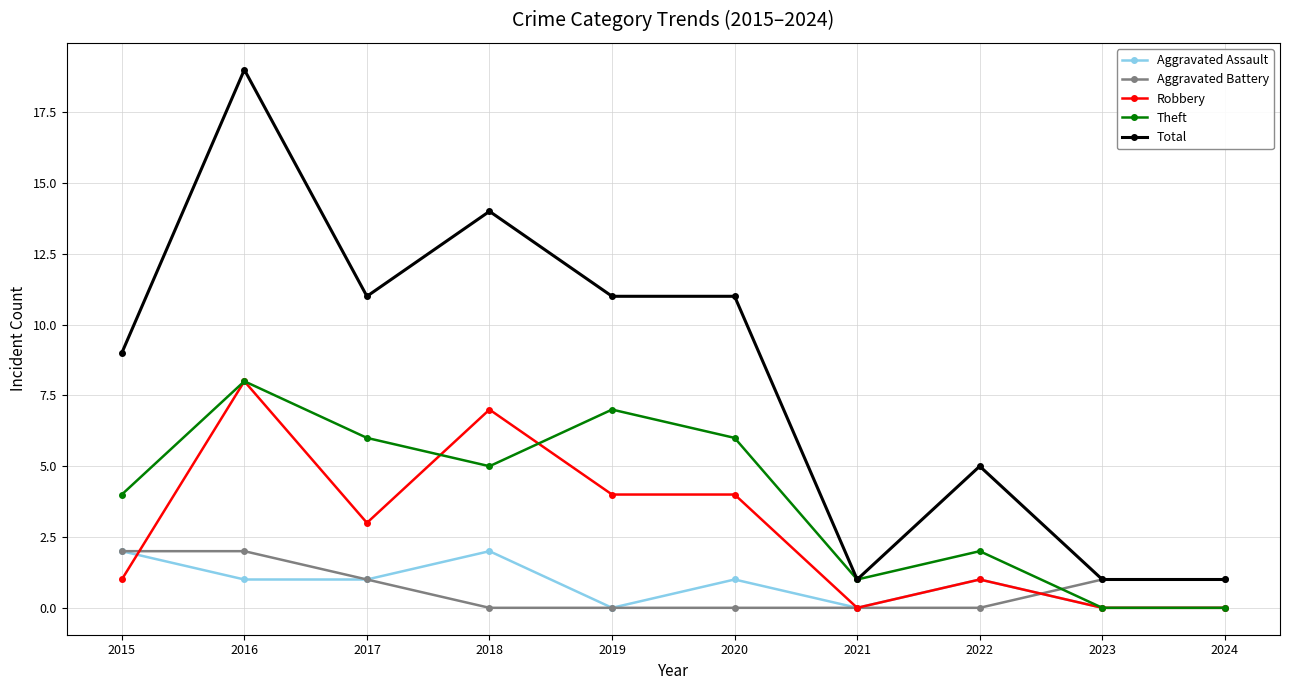

Which series changed the most between 2015 and 2016?

Total